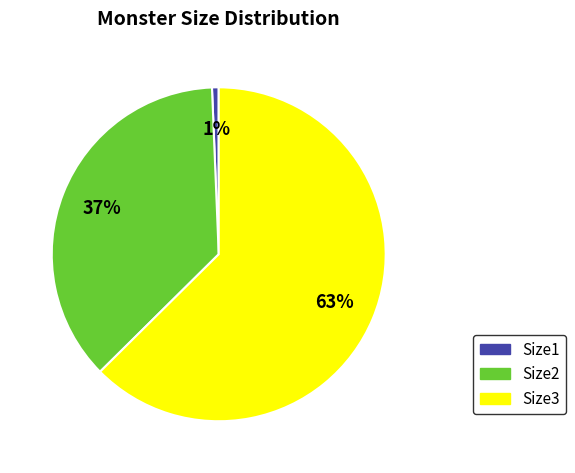

Count the number of slices in the pie.

3